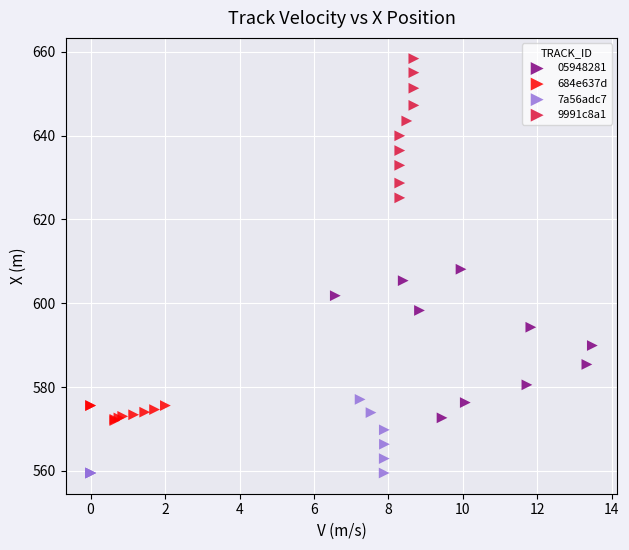

Which series reaches the maximum Y coordinate?

9991c8a1